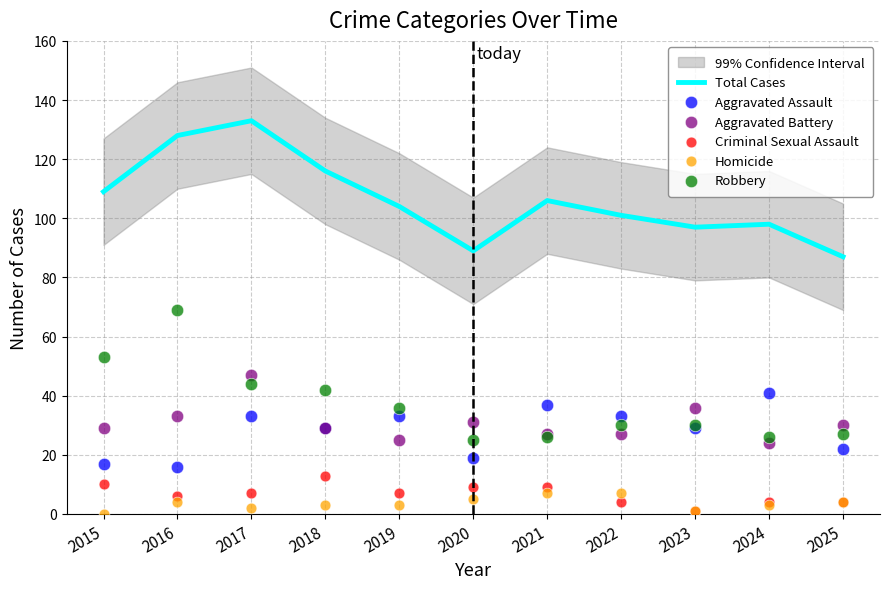

Which series has the largest Y range (max minus min)?

Total Cases